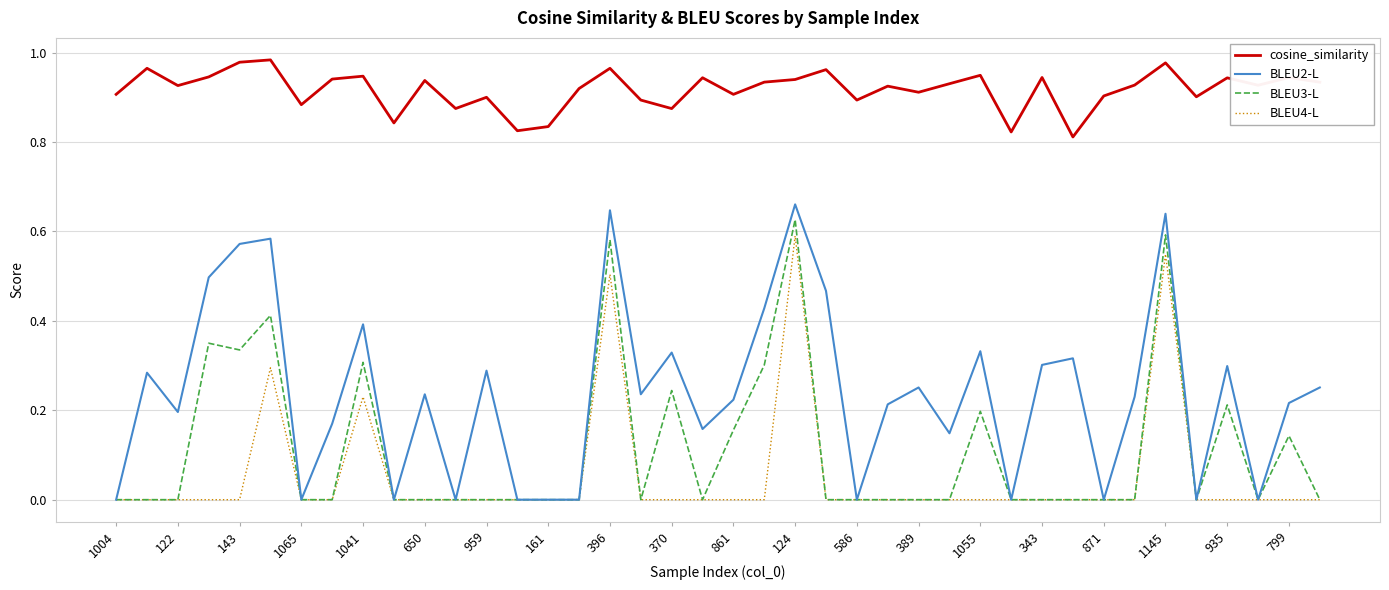

True or false: cosine_similarity and BLEU4-L cross at least once.

False